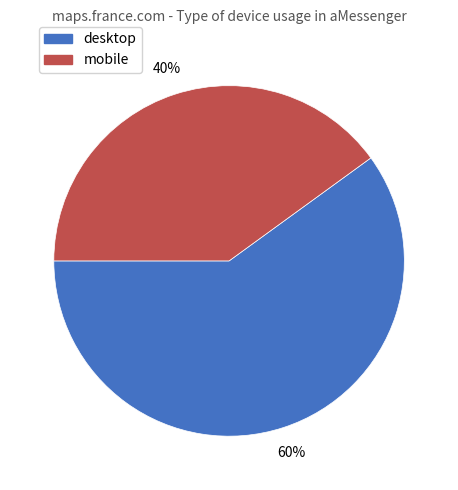

Which category accounts for the majority?

desktop